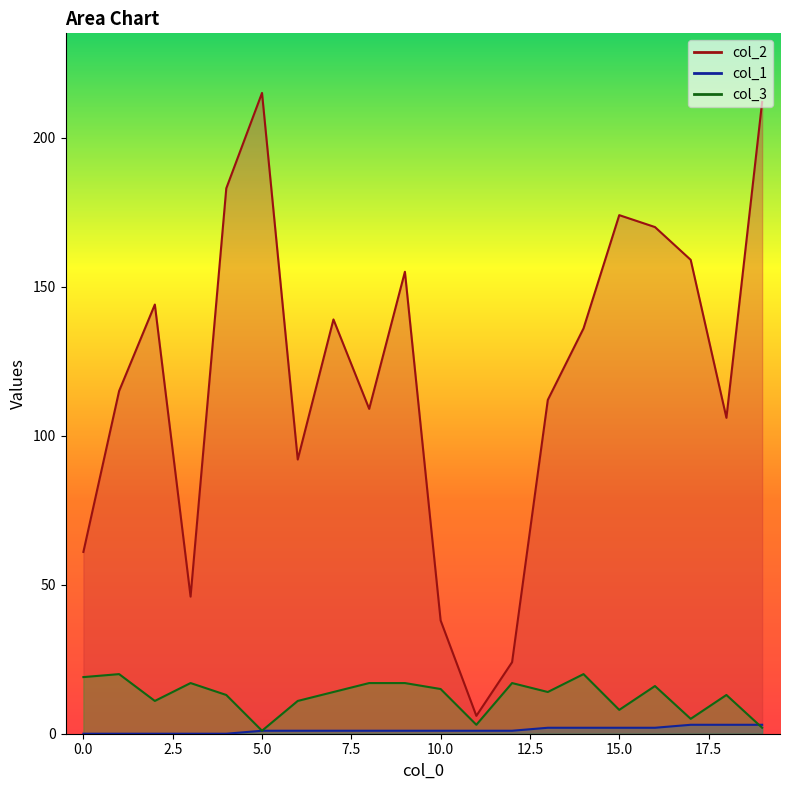

What is the difference between the col_2 values at 14 and 6?

44